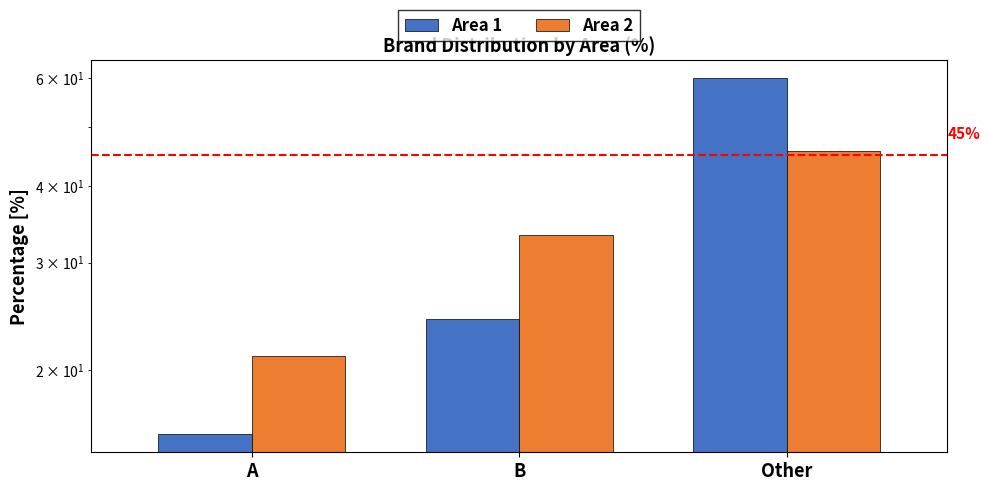

At which label does Area 1 reach its peak?

Other